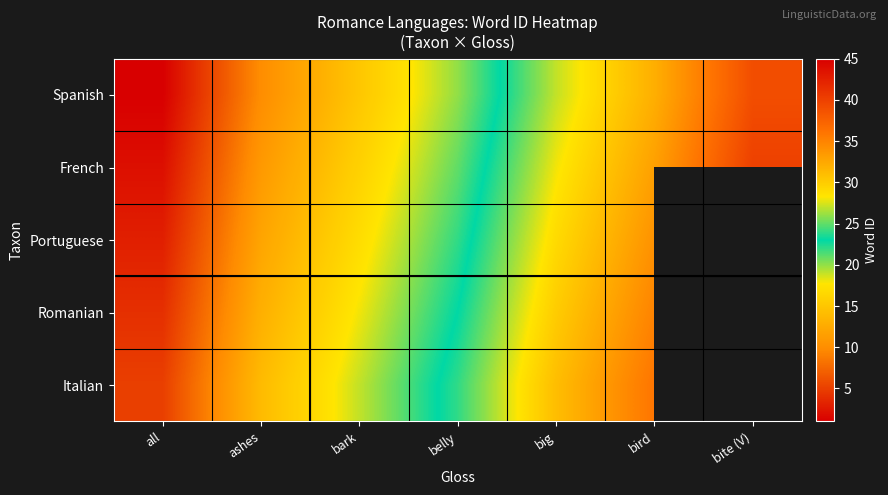

What is the total value across all series at big?

145.0